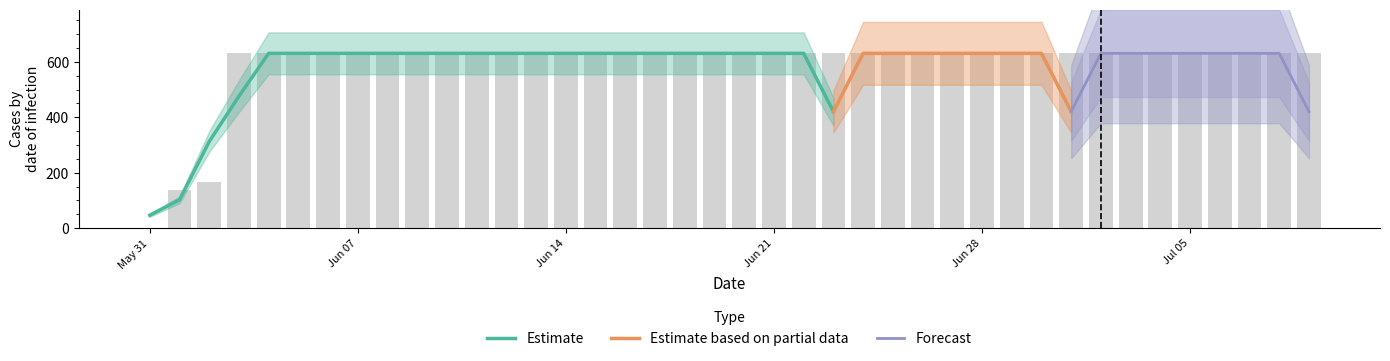

List the labels in order of value, smallest first.

2020-05-31, 2020-06-01, 2020-06-02, 2020-06-03, 2020-06-04, 2020-06-05, 2020-06-06, 2020-06-07, 2020-06-08, 2020-06-09, 2020-06-10, 2020-06-11, 2020-06-12, 2020-06-13, 2020-06-14, 2020-06-15, 2020-06-16, 2020-06-17, 2020-06-18, 2020-06-19, 2020-06-20, 2020-06-21, 2020-06-22, 2020-06-23, 2020-06-24, 2020-06-25, 2020-06-26, 2020-06-27, 2020-06-28, 2020-06-29, 2020-06-30, 2020-07-01, 2020-07-02, 2020-07-03, 2020-07-04, 2020-07-05, 2020-07-06, 2020-07-07, 2020-07-08, 2020-07-09